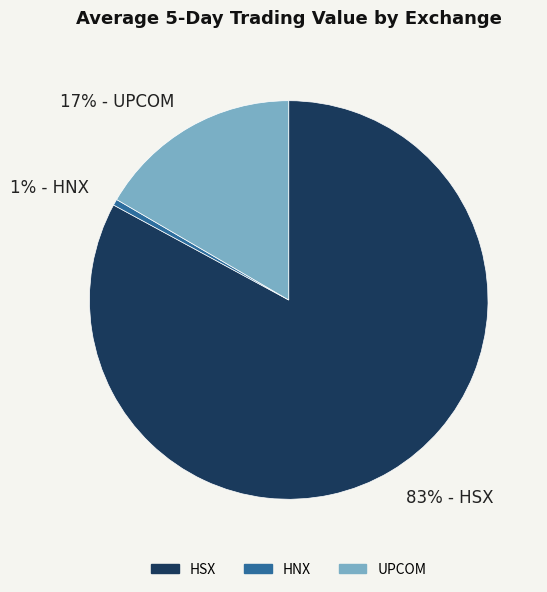

How many segments does this pie chart have?

3